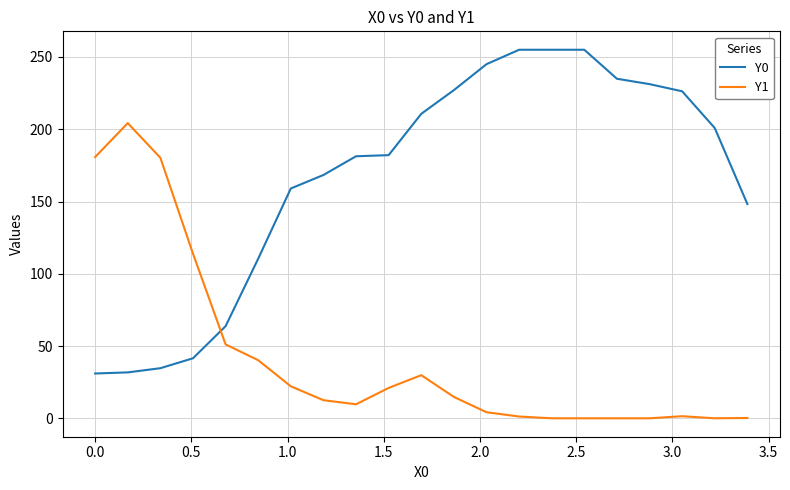

List the series in order of their overall mean, highest first.

Y0, Y1